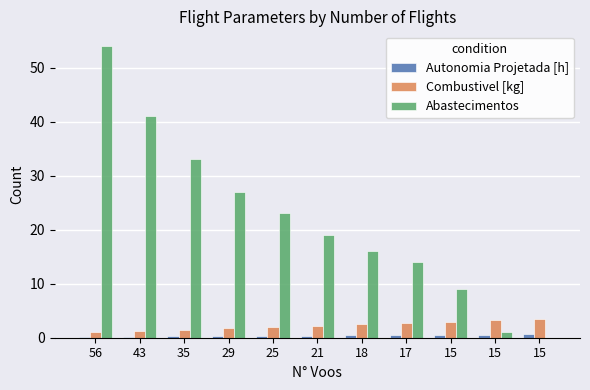

How many values in Abastecimentos are above zero?

10